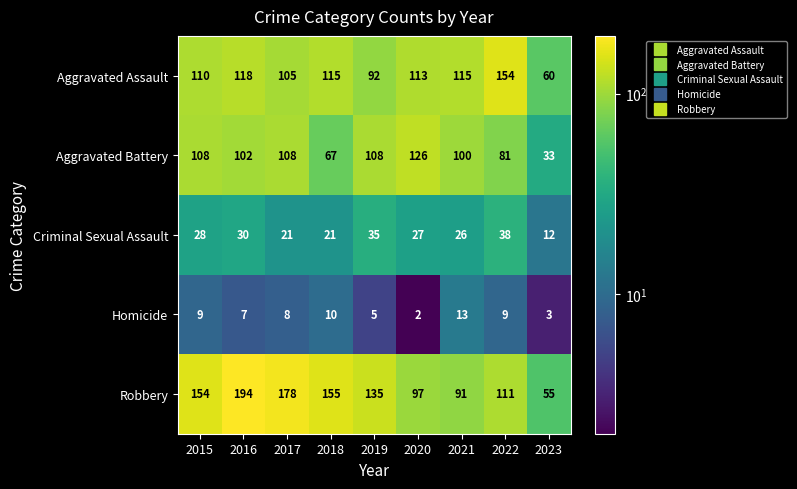

Which series has the largest range (max minus min)?

Robbery